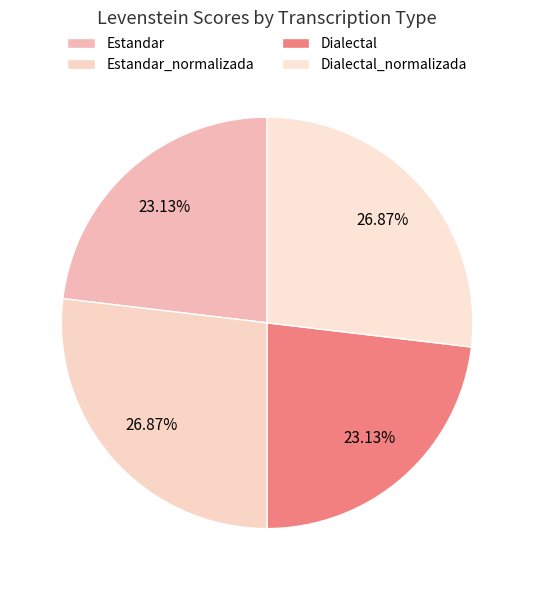

To the nearest percent, what percentage of the pie is Estandar?

23%